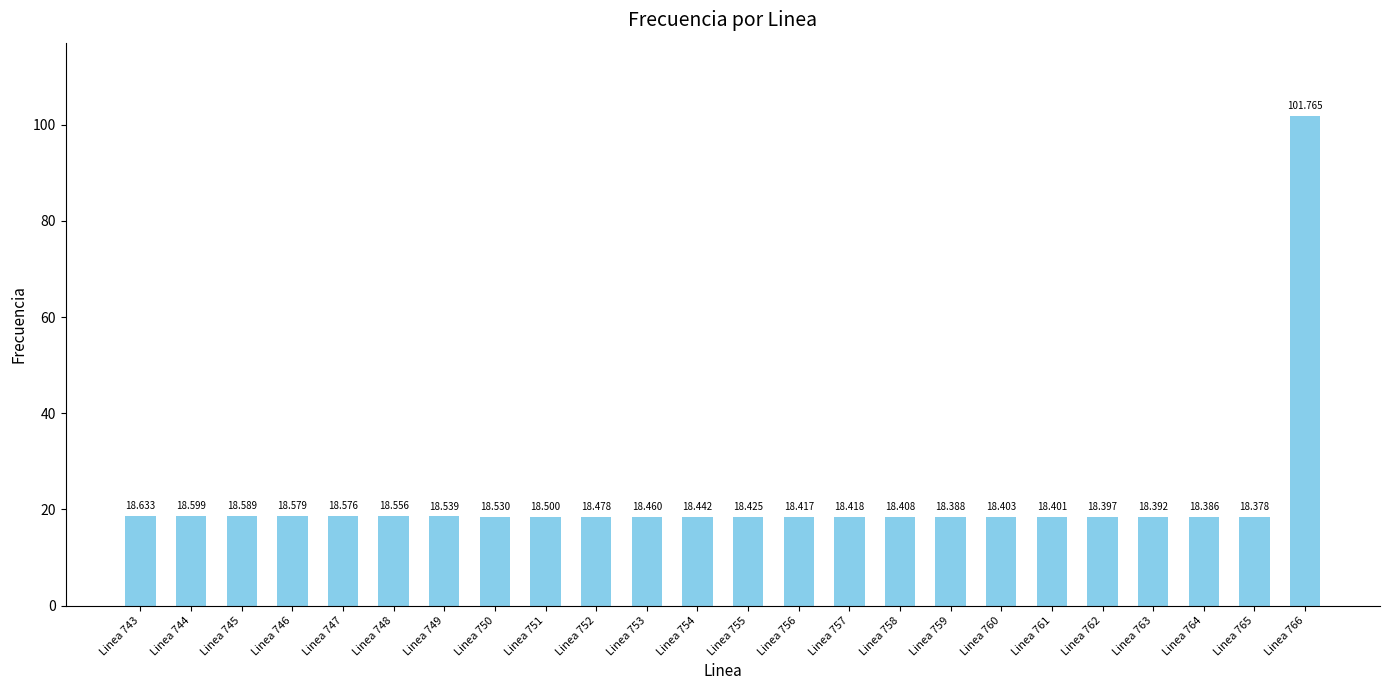

Rank the categories by value from highest to lowest.

Linea 766, Linea 743, Linea 744, Linea 745, Linea 746, Linea 747, Linea 748, Linea 749, Linea 750, Linea 751, Linea 752, Linea 753, Linea 754, Linea 755, Linea 757, Linea 756, Linea 758, Linea 760, Linea 761, Linea 762, Linea 763, Linea 759, Linea 764, Linea 765